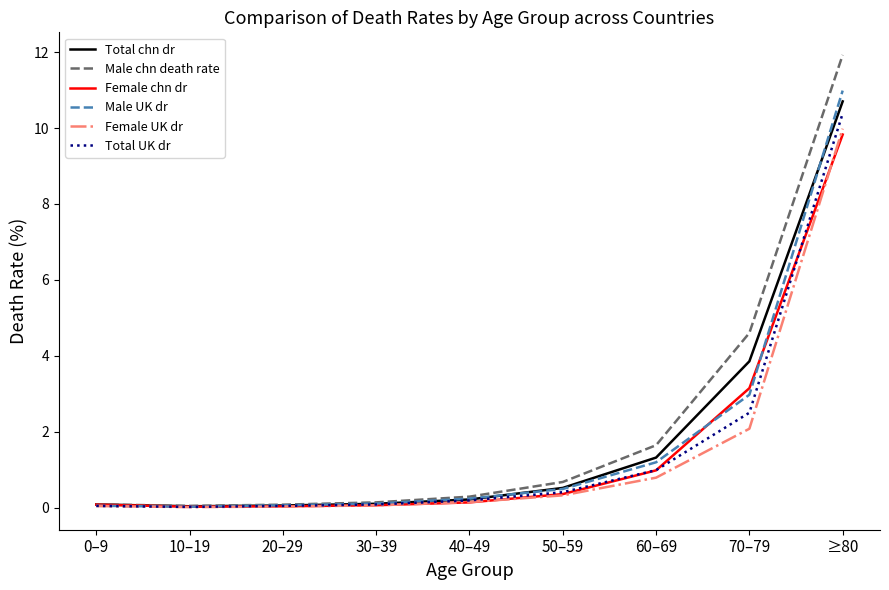

List the series in order of their peak value, highest first.

Male chn death rate, Male UK dr, Total chn dr, Total UK dr, Female UK dr, Female chn dr